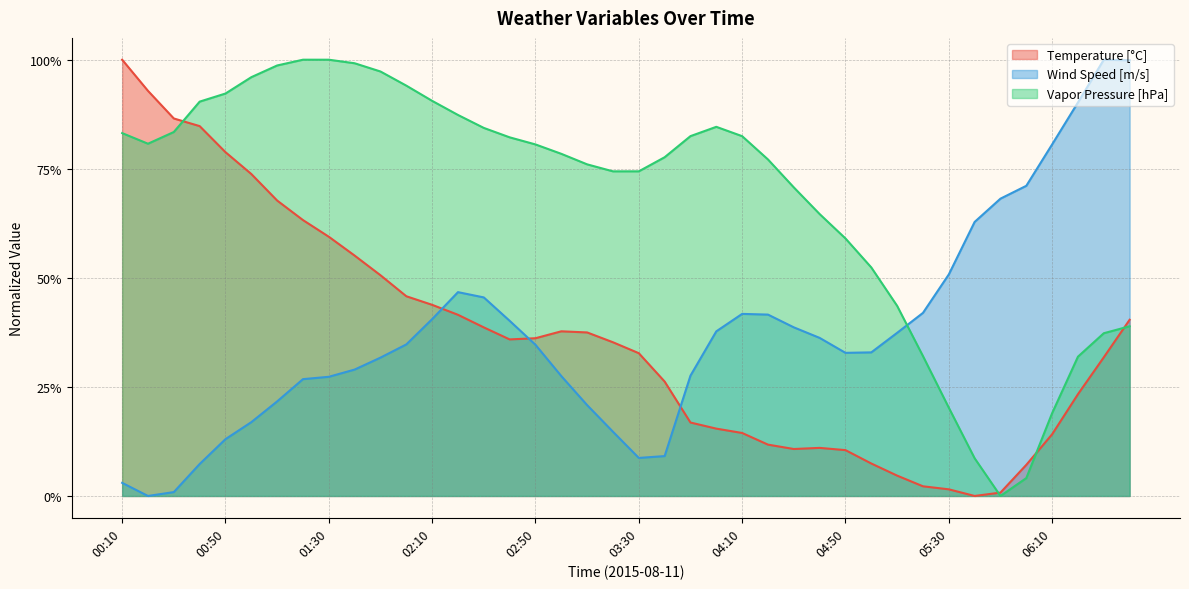

What are all the series names shown in the legend?

Temperature [°C], Wind Speed [m/s], Vapor Pressure [hPa]